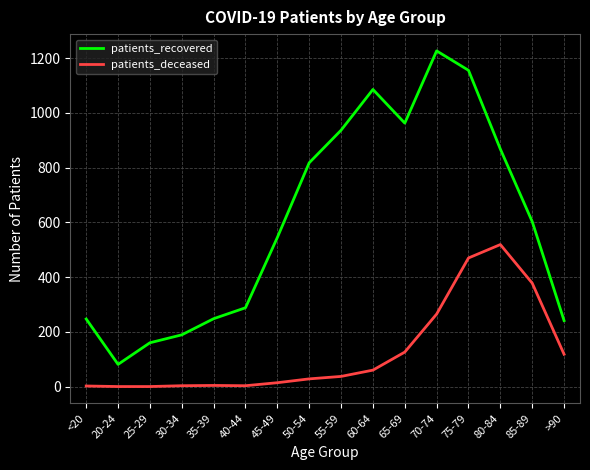

The patients_recovered series shows 1156 at 75-79. True or false?

True